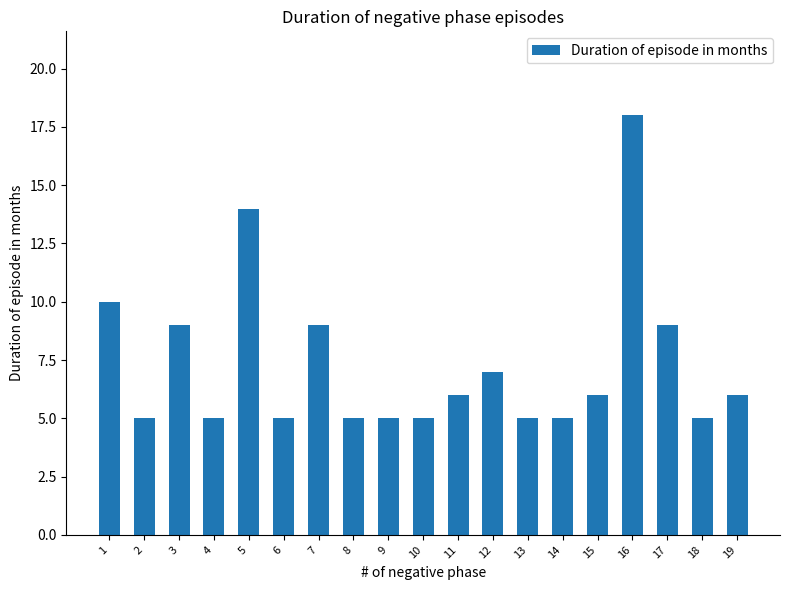

True or false: the data shows 7 at 5.

False